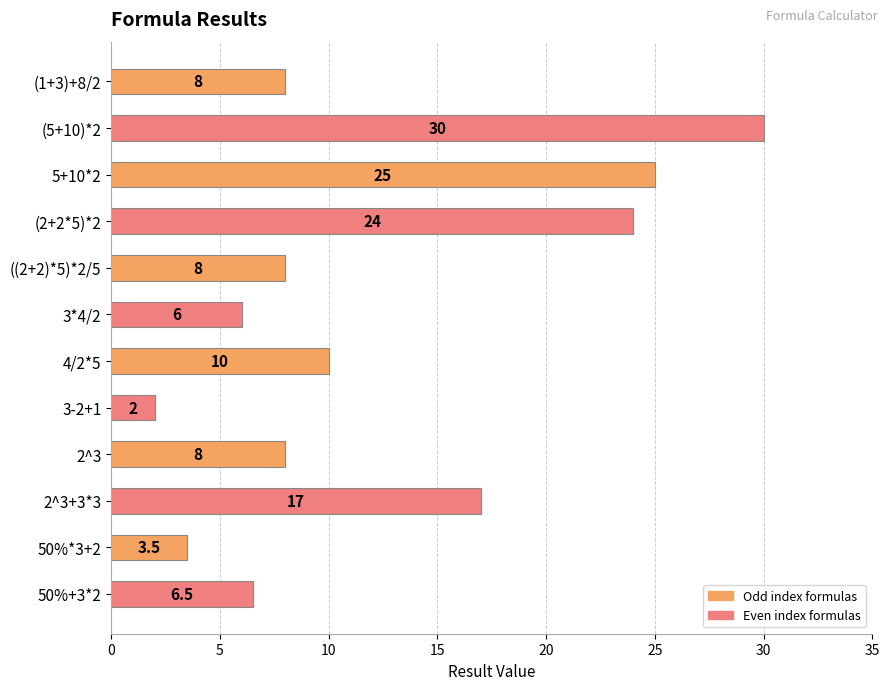

Read the value at (1+3)+8/2.

8.0